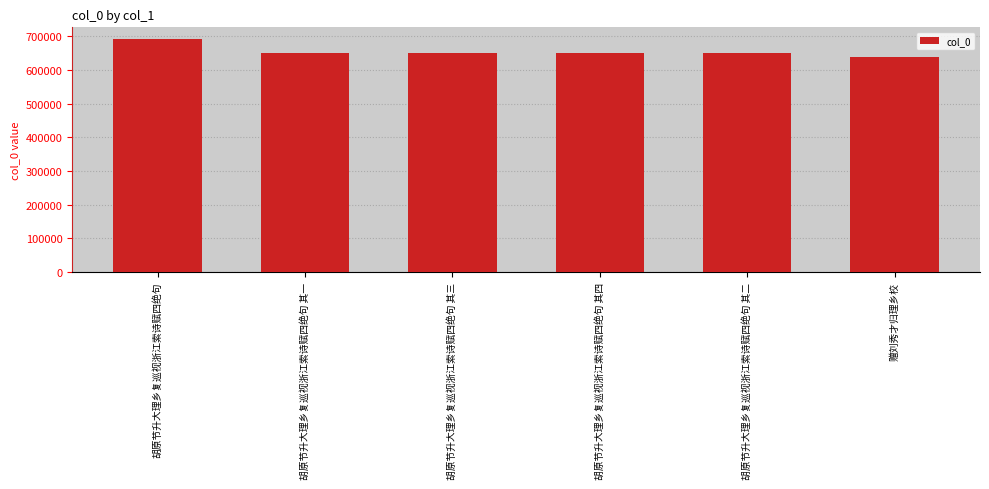

What is the greatest value displayed?

692375